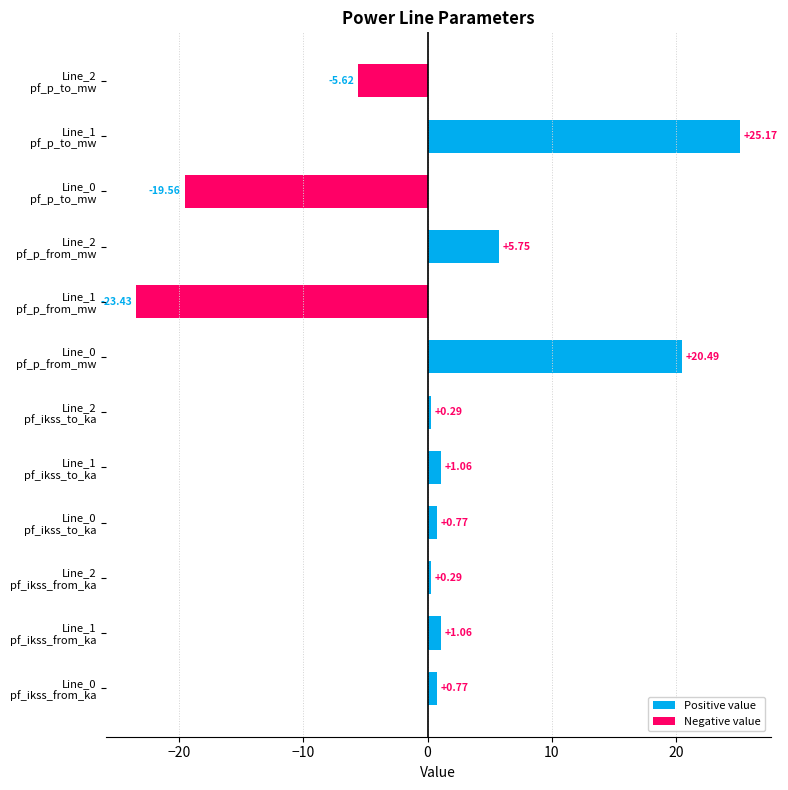

What is the sum of all values?

7.0